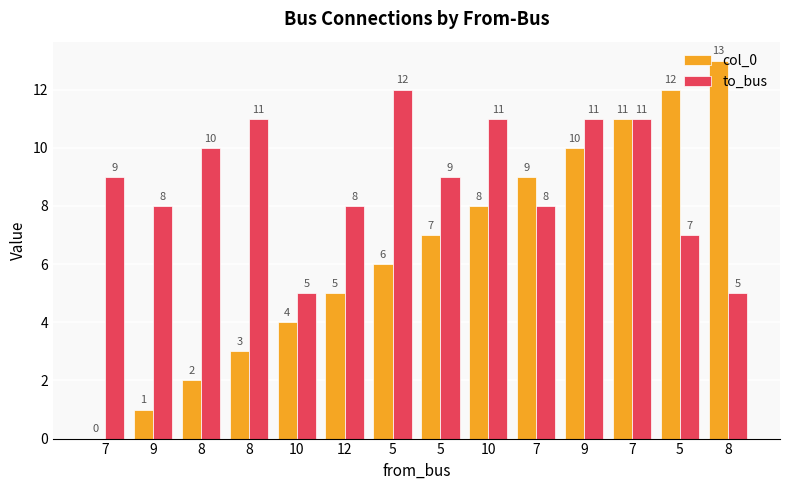

How many positive values does the col_0 series have?

13